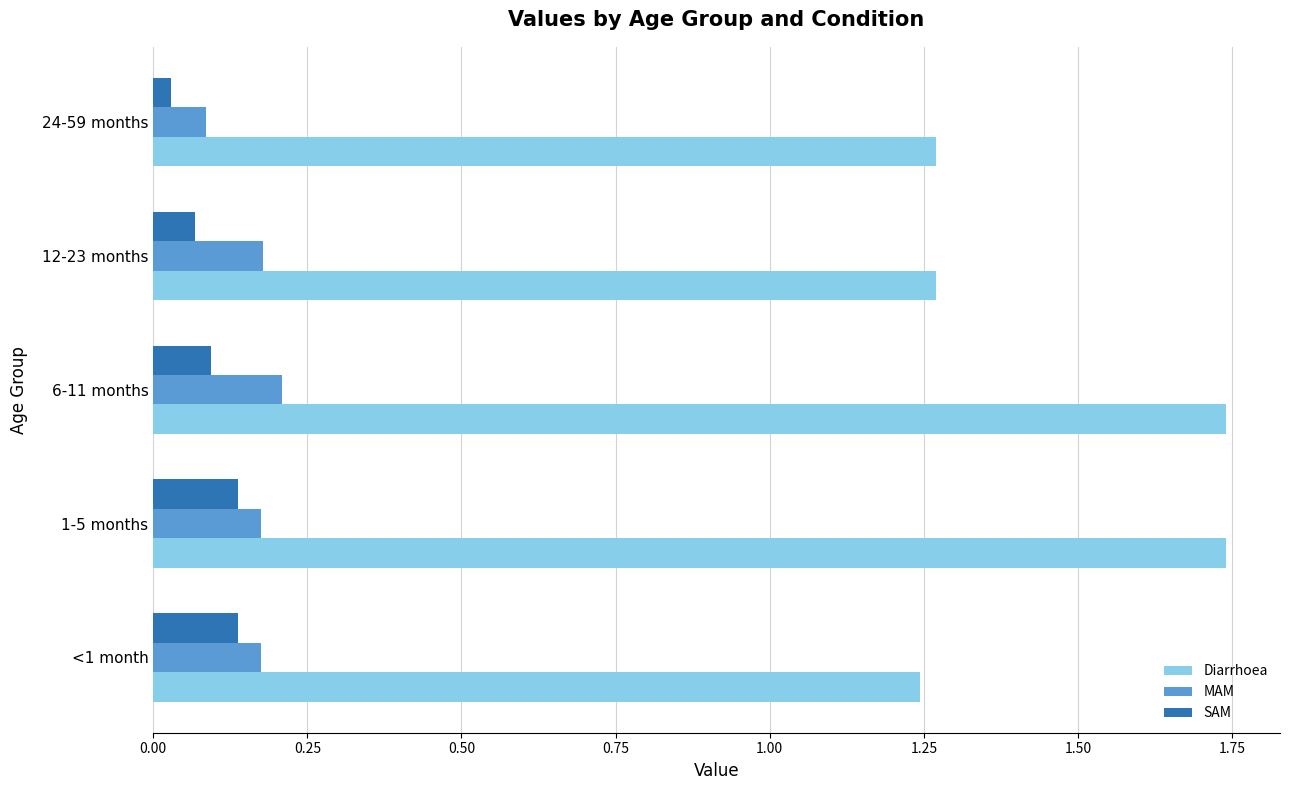

What is the sum of all SAM values?

0.5